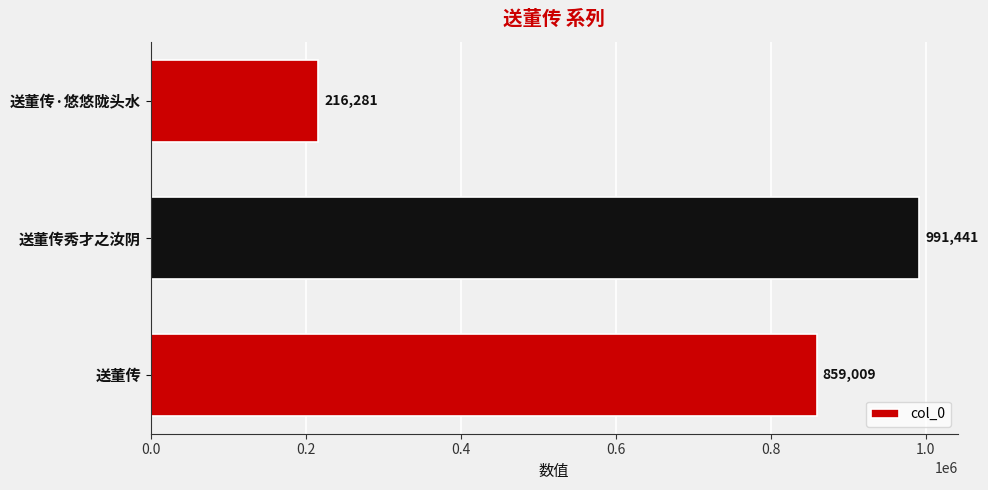

The value at 送董传 is 1360127. True or false?

False